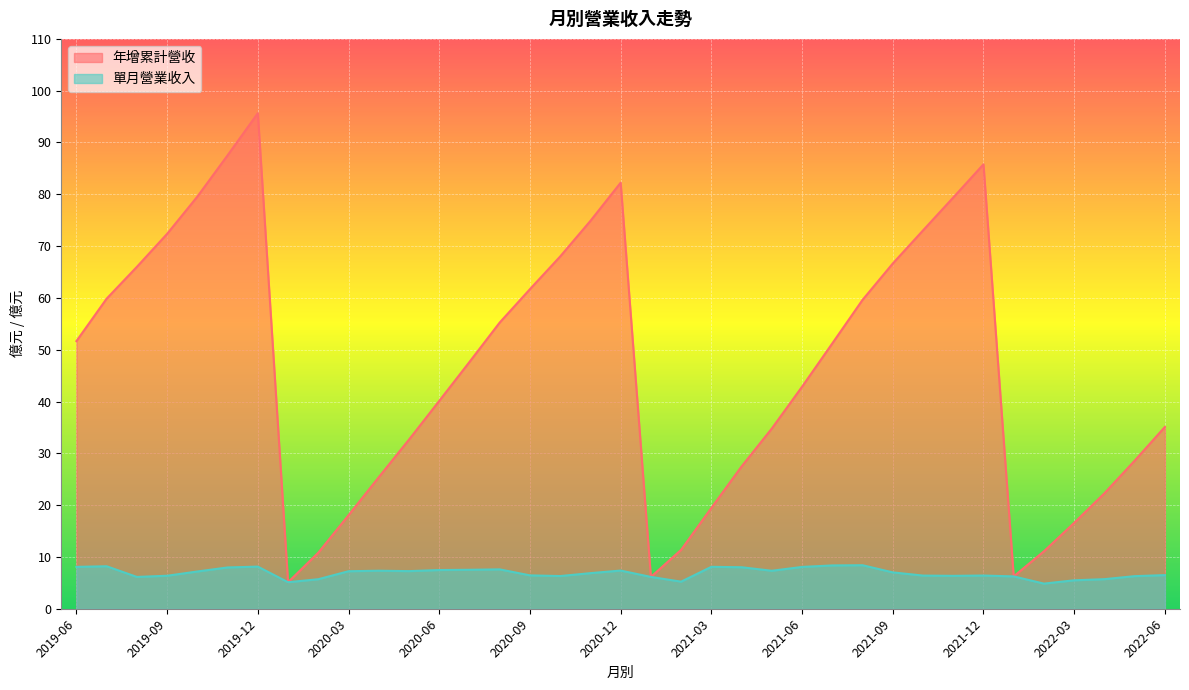

How many interior local valleys does the 單月營業收入 series have?

8